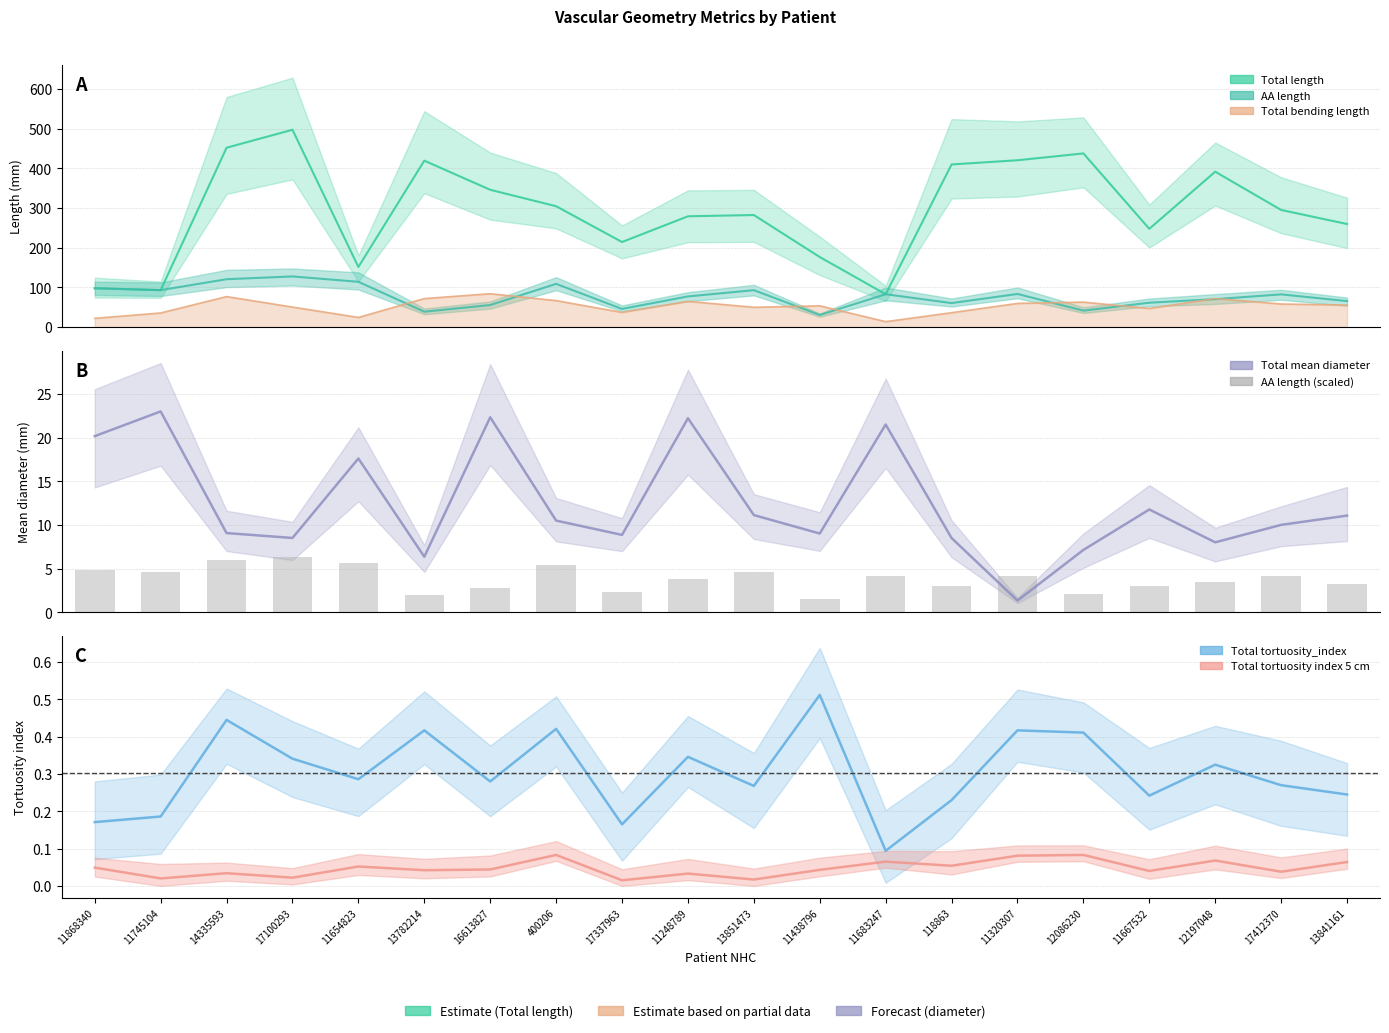

Count the number of categories in the chart.

20